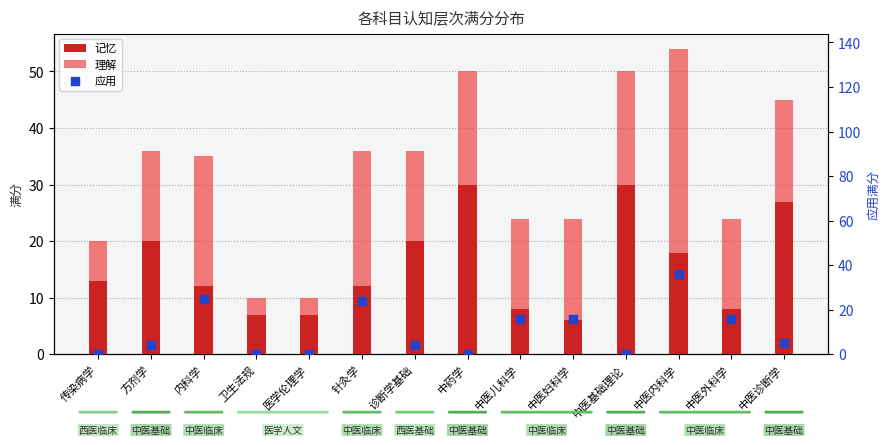

Which series has the largest Y range (max minus min)?

应用